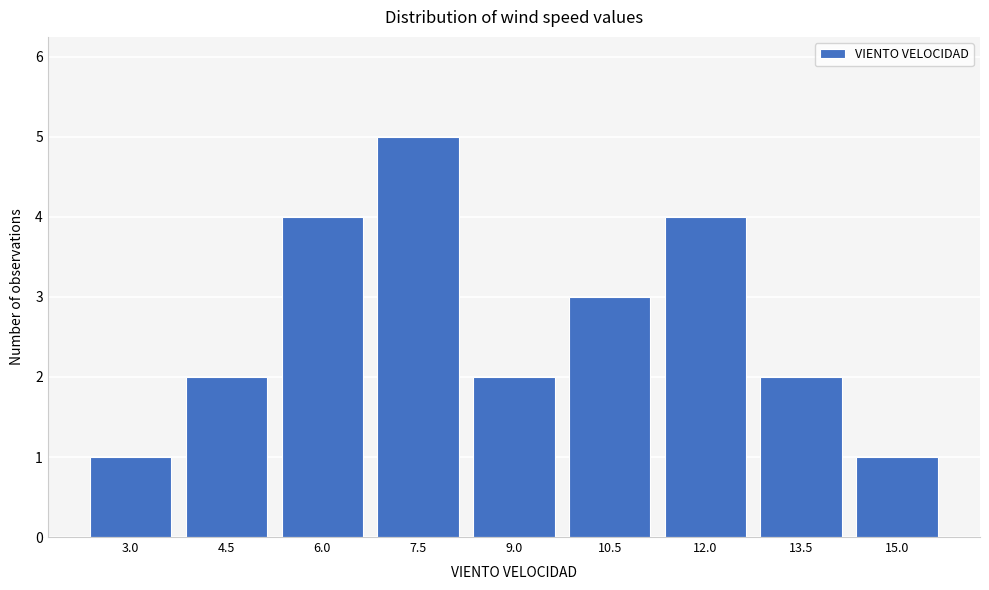

Reading right to left, list all the values displayed in this chart.

15.0=1	13.5=2	12.0=4	10.5=3	9.0=2	7.5=5	6.0=4	4.5=2	3.0=1